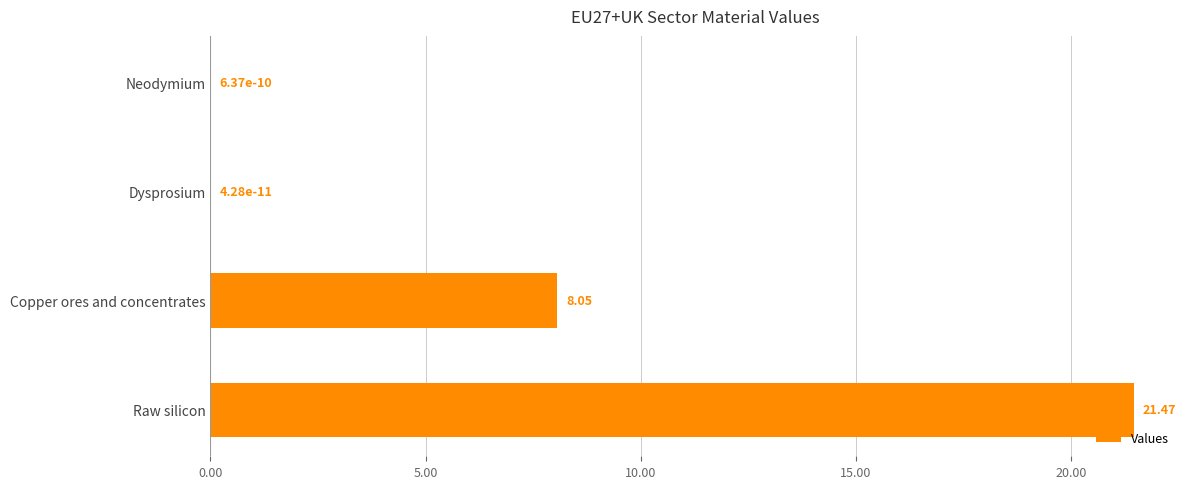

Where is the data nearest to the value 10?

Copper ores and concentrates